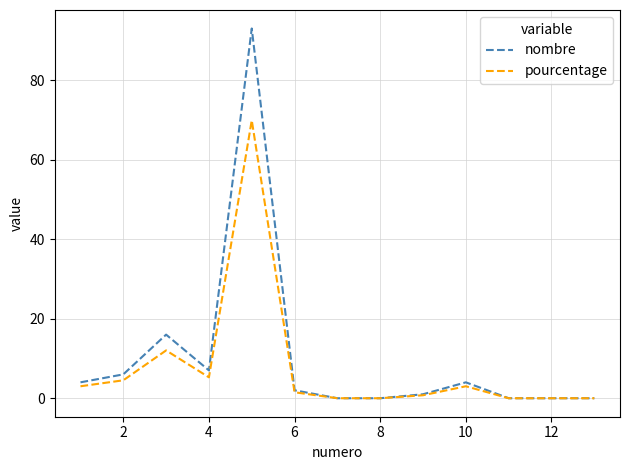

What is the maximum value shown in the chart?

93.0